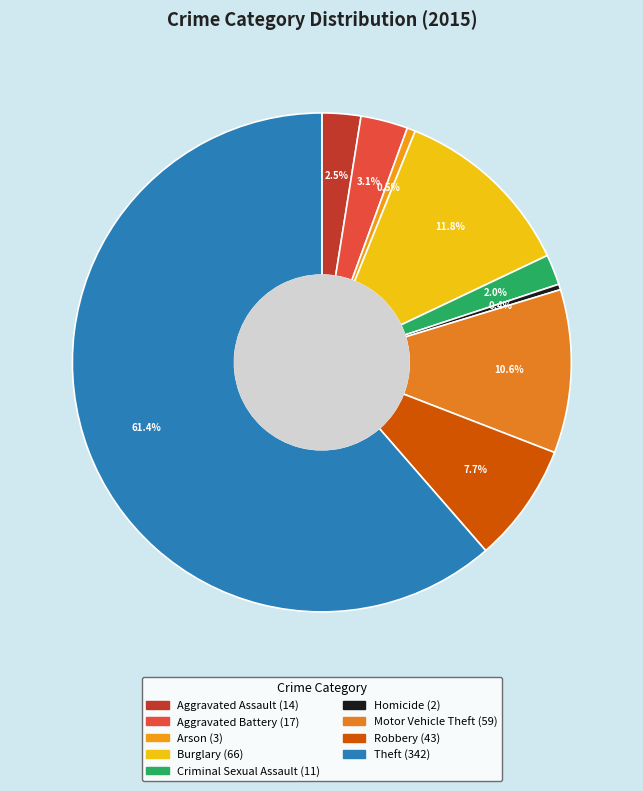

To the nearest percent, what is the difference between the largest and smallest slice percentages?

61%